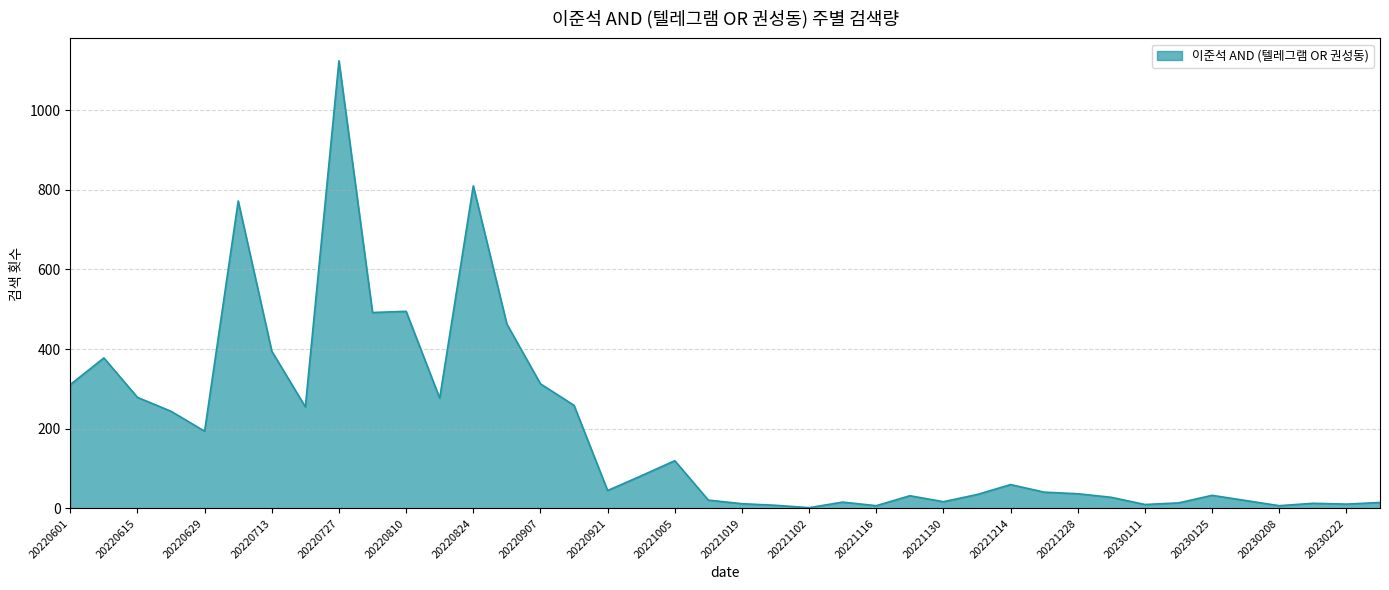

What is the maximum value shown in the chart?

1124